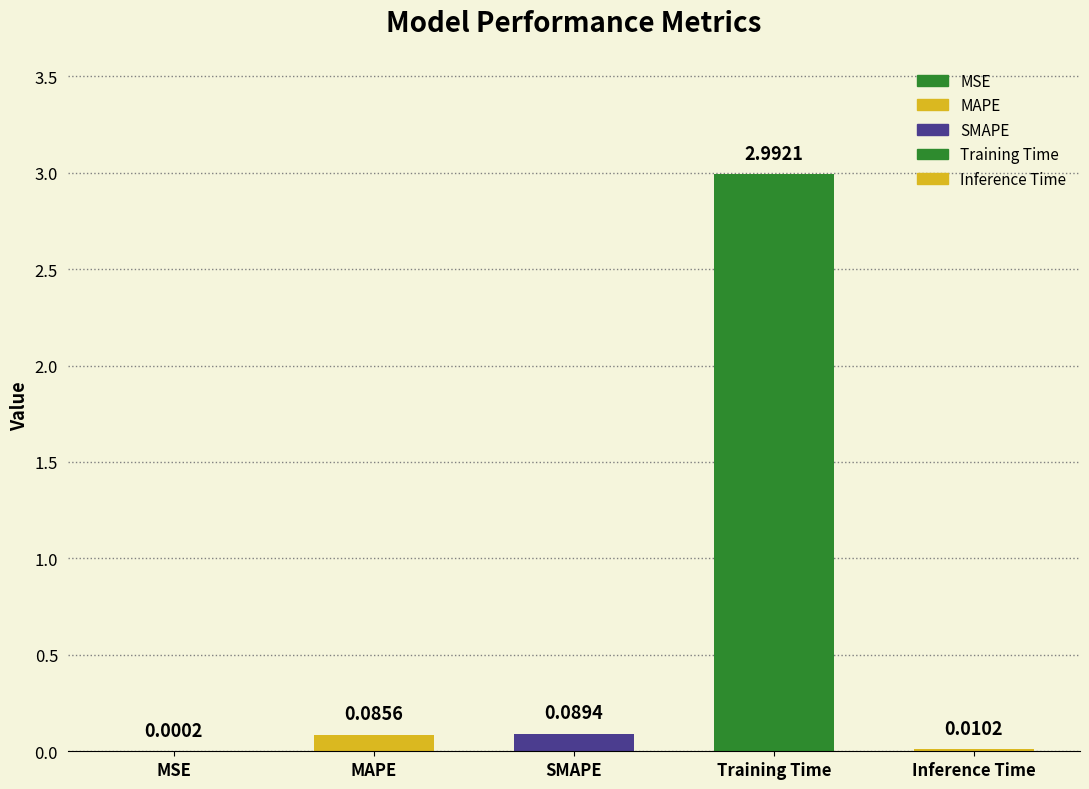

Reading left to right, list all the values displayed in this chart.

MSE=0.0	MAPE=0.1	SMAPE=0.1	Training Time=3.0	Inference Time=0.0